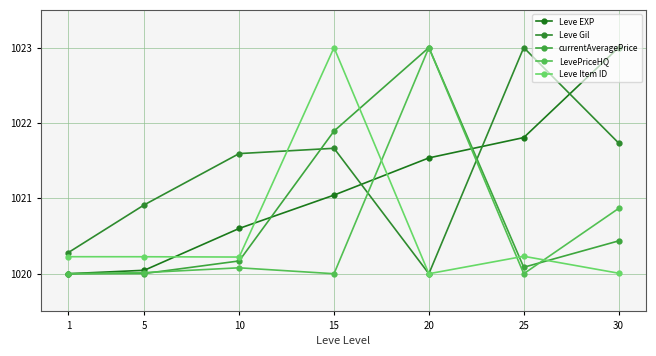

What is the value of the Leve EXP point at the 3rd from the left?

1020.6